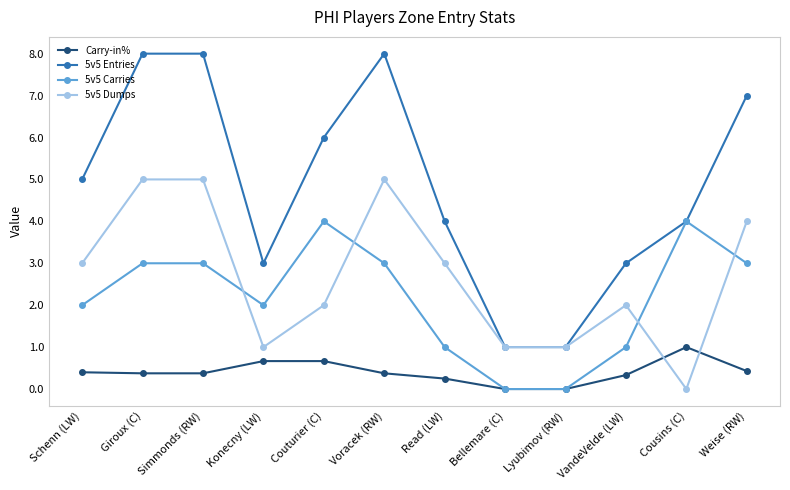

Where is the first local minimum for 5v5 Carries?

Konecny (LW)